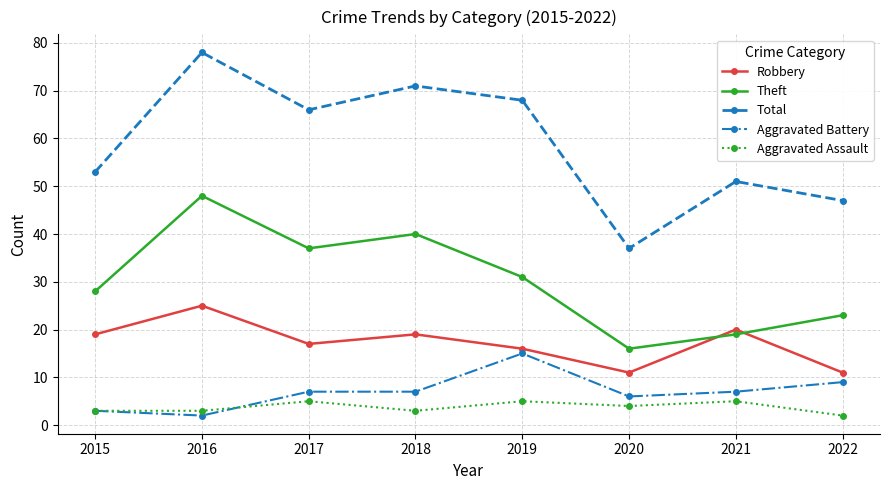

Reading left to right, extract all data points from this chart.

Robbery: 19	25	17	19	16	11	20	11
Theft: 28	48	37	40	31	16	19	23
Total: 53	78	66	71	68	37	51	47
Aggravated Battery: 3	2	7	7	15	6	7	9
Aggravated Assault: 3	3	5	3	5	4	5	2